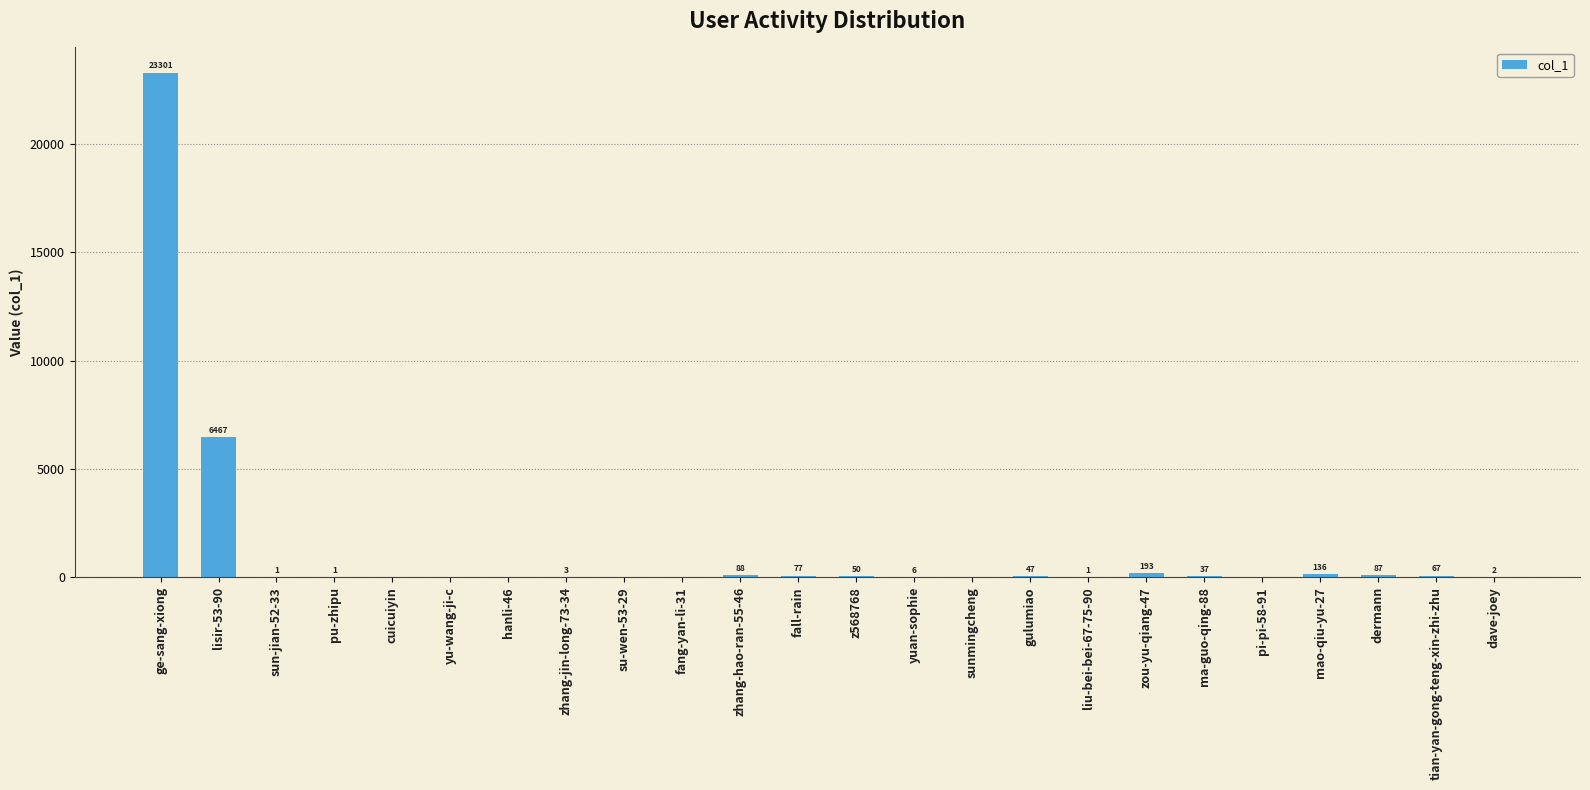

What is the ratio of the value at ma-guo-qing-88 to the value at tian-yan-gong-teng-xin-zhi-zhu?

0.6